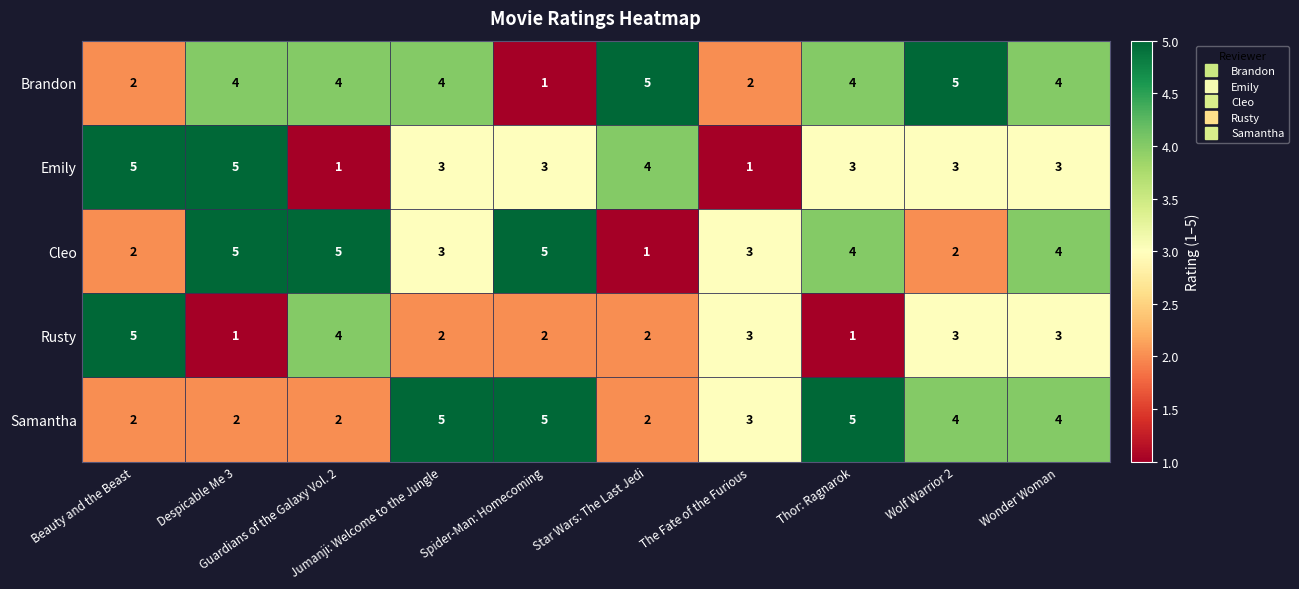

How many Brandon values are between 2 and 4?

7